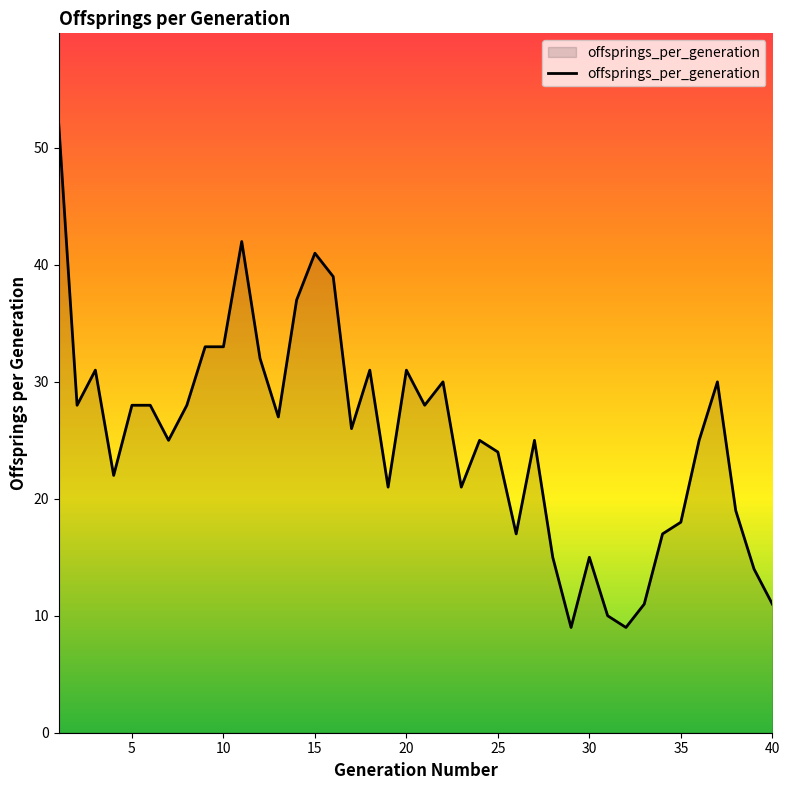

What is the difference between the maximum and minimum values?

43